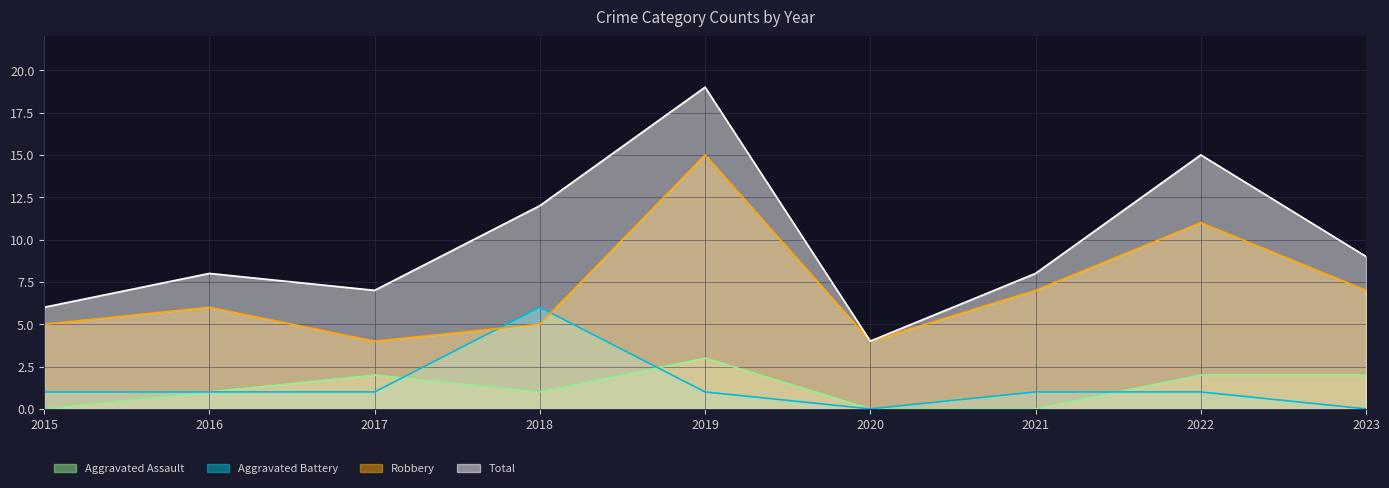

What are all the series names shown in the legend?

Aggravated Assault, Aggravated Battery, Robbery, Total